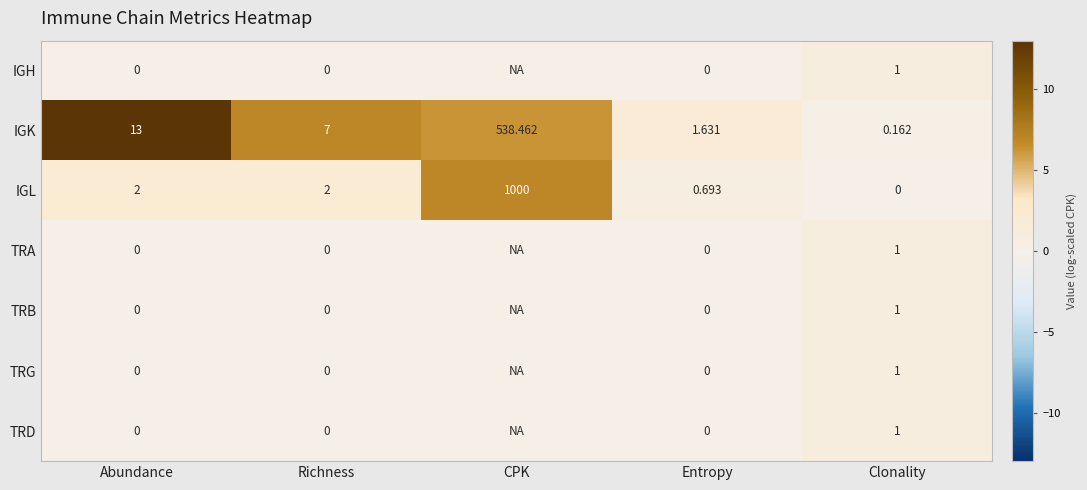

At which label does IGK first exceed 7?

Abundance